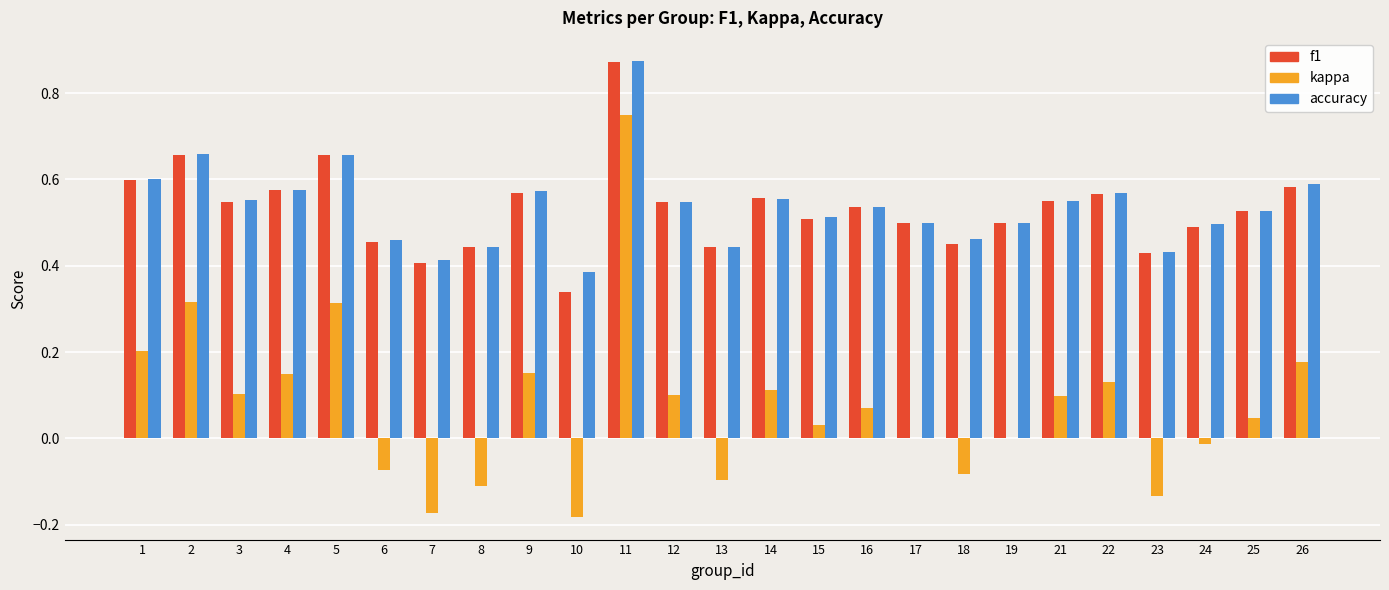

Count the number of categories in the chart.

25